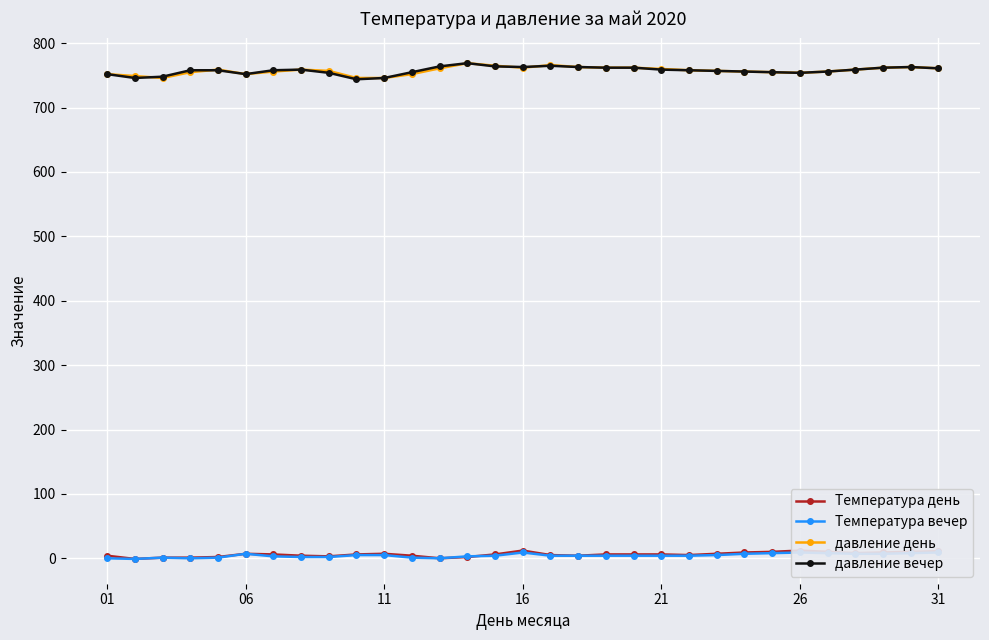

What is the highest value of the давление день series?

769